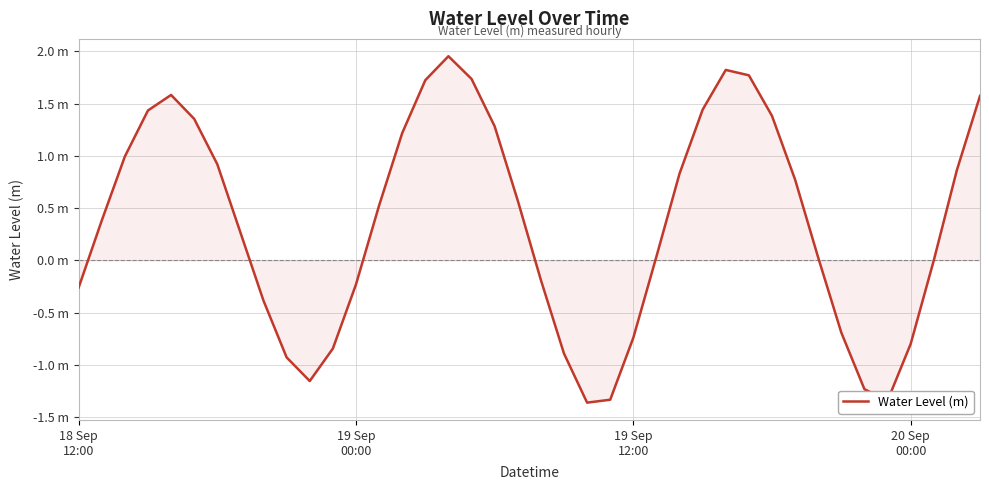

What is the value of the 28th point from the left?

1.4